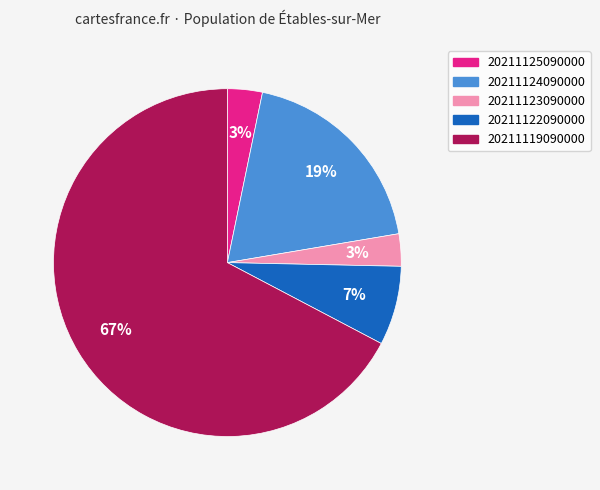

Is there a majority slice in this chart?

Yes